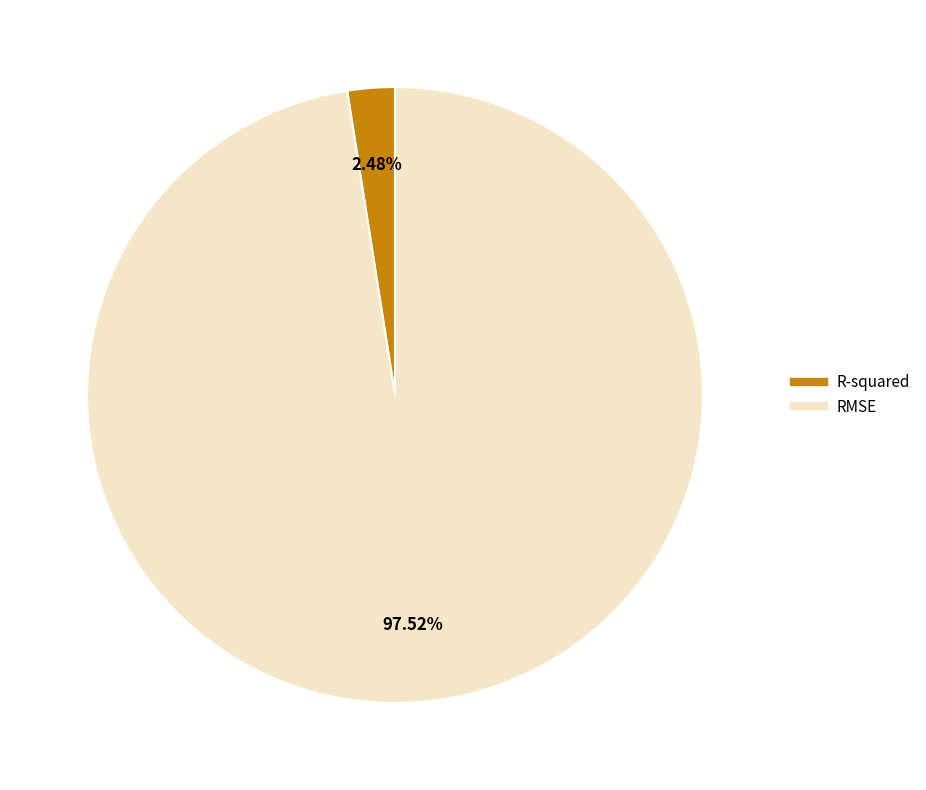

To the nearest percent, what is the difference between the largest and smallest slice percentages?

95%